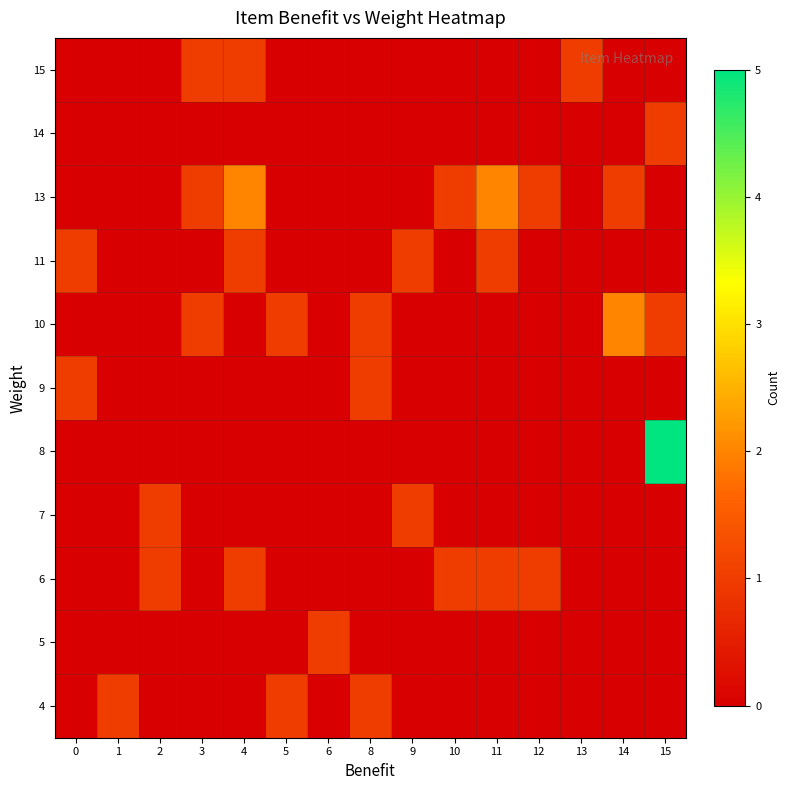

Reading right to left, what are all the values shown in this chart?

4: 15=0	14=0	13=0	12=0	11=0	10=0	9=0	8=1	6=0	5=1	4=0	3=0	2=0	1=1	0=0
5: 15=0	14=0	13=0	12=0	11=0	10=0	9=0	8=0	6=1	5=0	4=0	3=0	2=0	1=0	0=0
6: 15=0	14=0	13=0	12=1	11=1	10=1	9=0	8=0	6=0	5=0	4=1	3=0	2=1	1=0	0=0
7: 15=0	14=0	13=0	12=0	11=0	10=0	9=1	8=0	6=0	5=0	4=0	3=0	2=1	1=0	0=0
8: 15=5	14=0	13=0	12=0	11=0	10=0	9=0	8=0	6=0	5=0	4=0	3=0	2=0	1=0	0=0
9: 15=0	14=0	13=0	12=0	11=0	10=0	9=0	8=1	6=0	5=0	4=0	3=0	2=0	1=0	0=1
10: 15=1	14=2	13=0	12=0	11=0	10=0	9=0	8=1	6=0	5=1	4=0	3=1	2=0	1=0	0=0
11: 15=0	14=0	13=0	12=0	11=1	10=0	9=1	8=0	6=0	5=0	4=1	3=0	2=0	1=0	0=1
13: 15=0	14=1	13=0	12=1	11=2	10=1	9=0	8=0	6=0	5=0	4=2	3=1	2=0	1=0	0=0
14: 15=1	14=0	13=0	12=0	11=0	10=0	9=0	8=0	6=0	5=0	4=0	3=0	2=0	1=0	0=0
15: 15=0	14=0	13=1	12=0	11=0	10=0	9=0	8=0	6=0	5=0	4=1	3=1	2=0	1=0	0=0